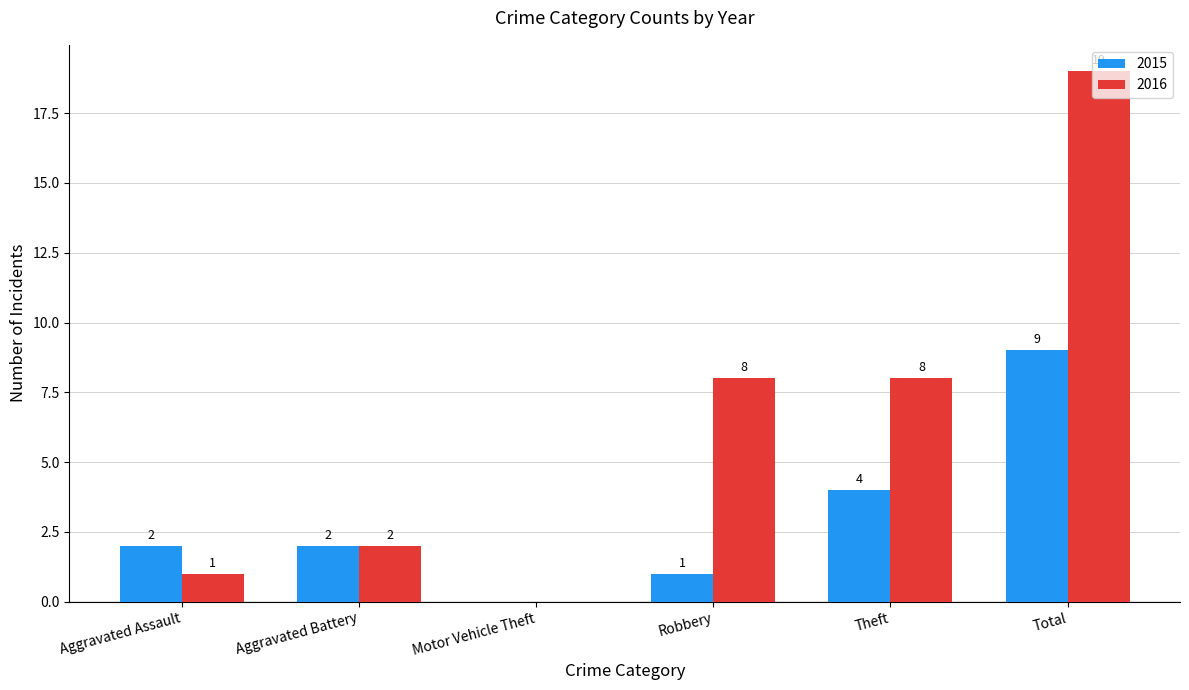

What is the greatest value displayed?

19